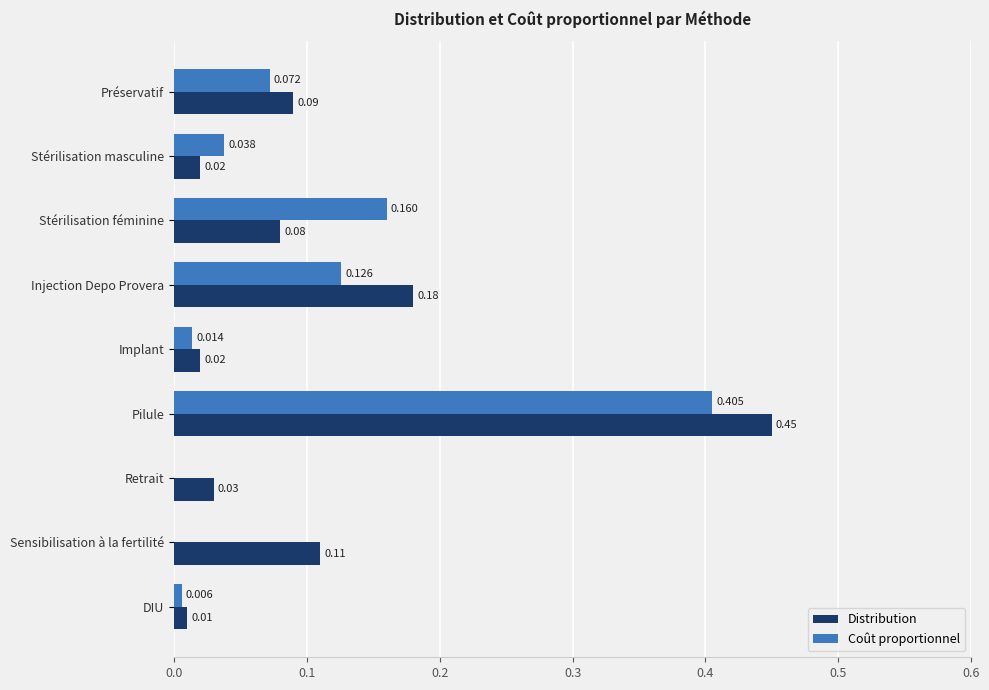

At which category does the chart reach its peak across all series?

Pilule